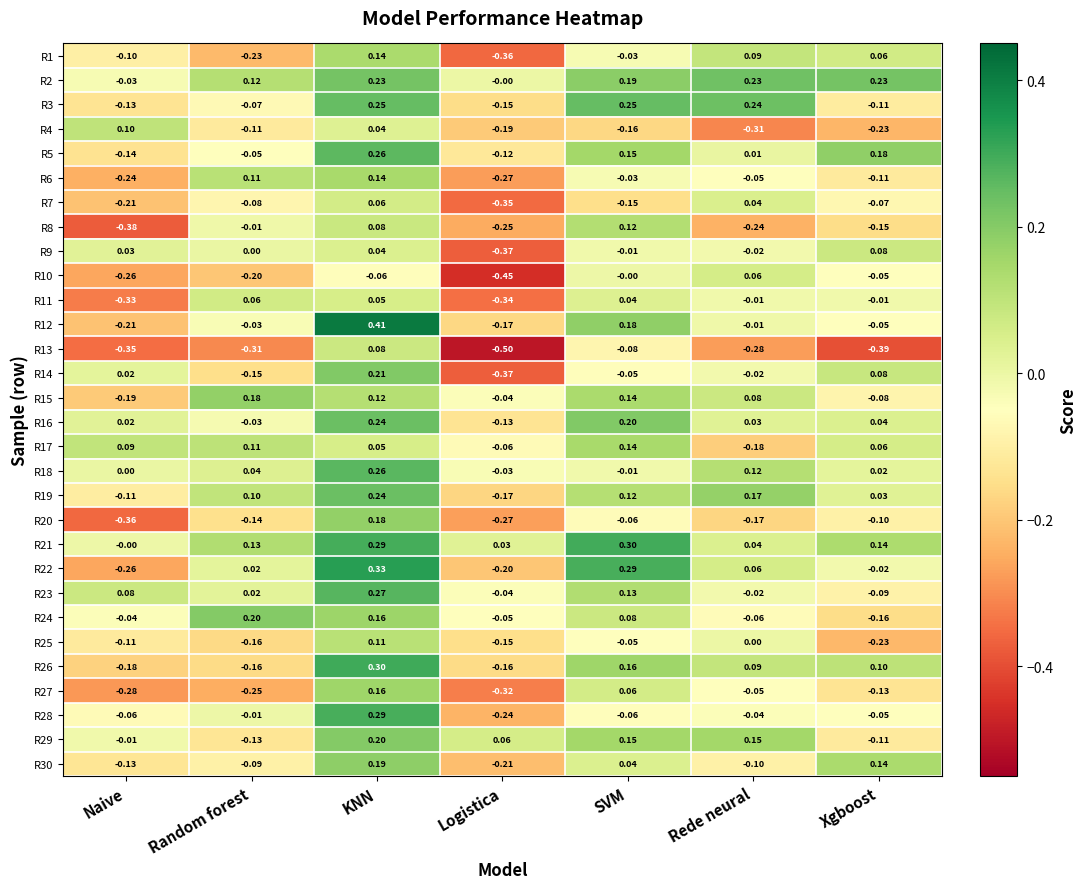

At which label does R14 reach its minimum?

Logistica